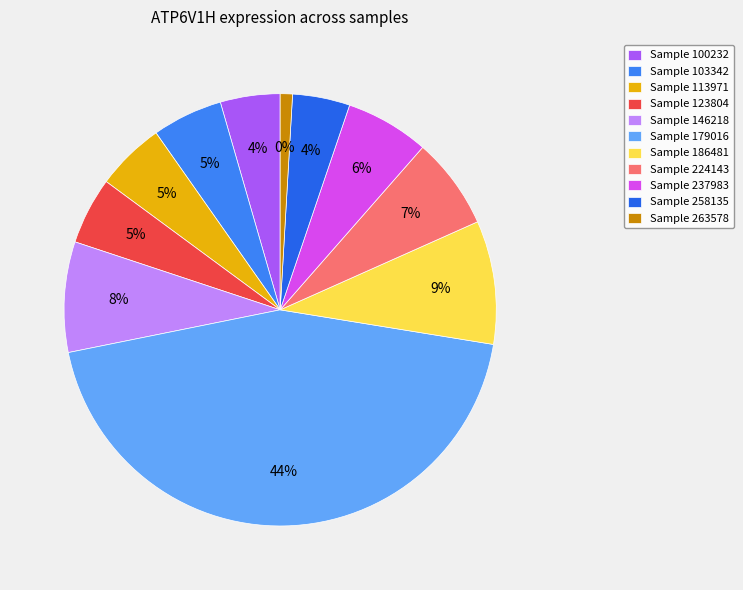

What is the ratio of the value at 237983 to the value at 186481?

0.7